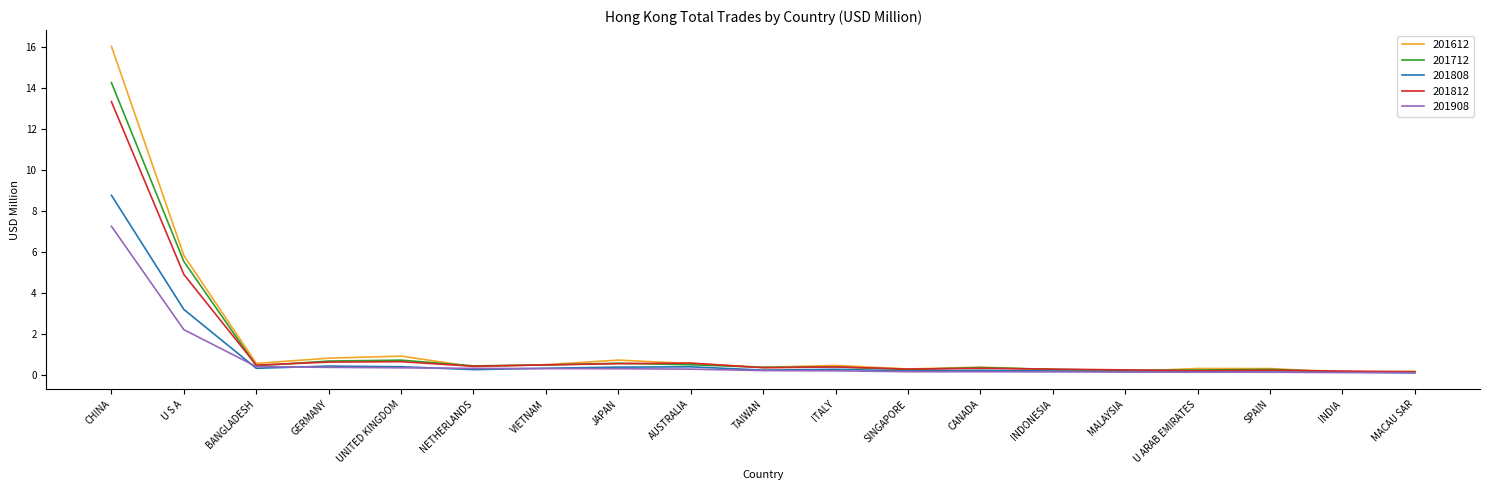

What is the sum of the 201908 values at CANADA and U S A?

2.4